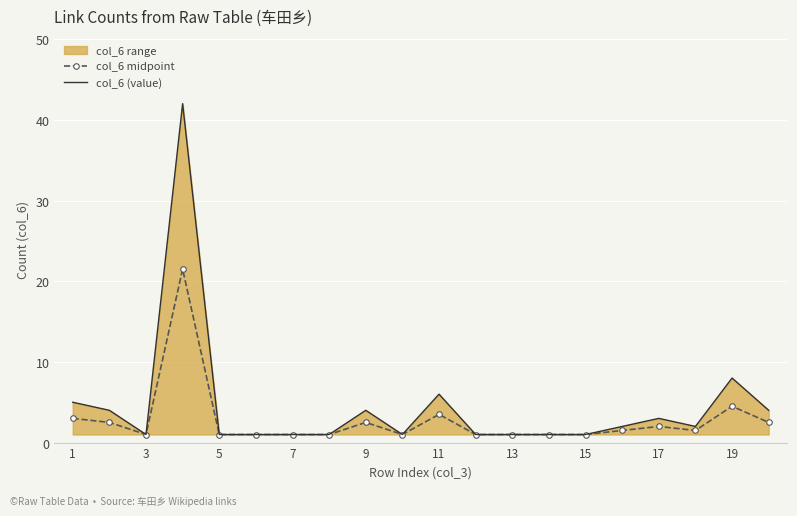

The col_6 (value) series shows 6.0 at 11. True or false?

True